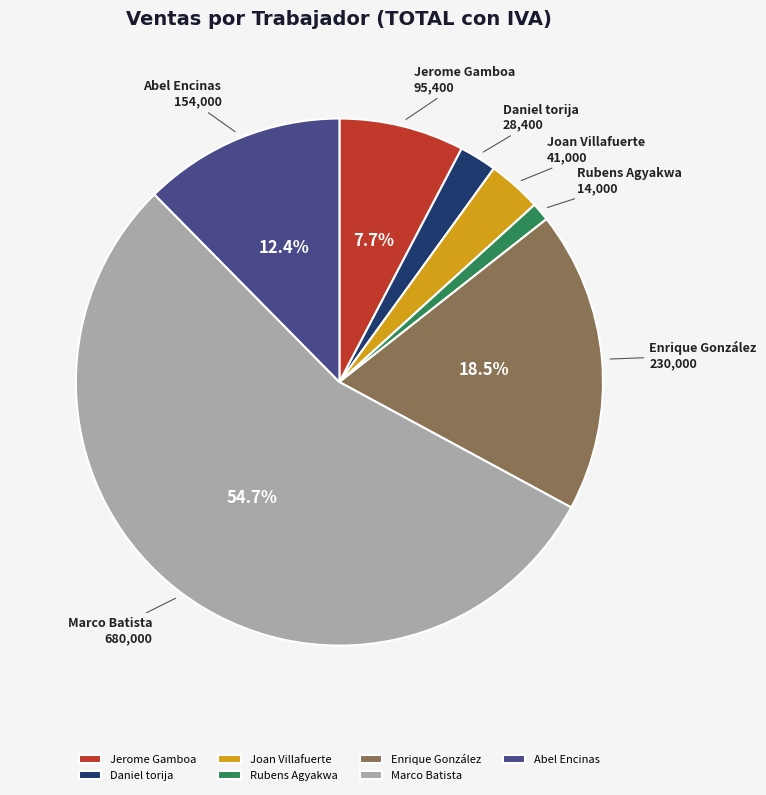

Does Marco Batista represent more than half of the total?

Yes